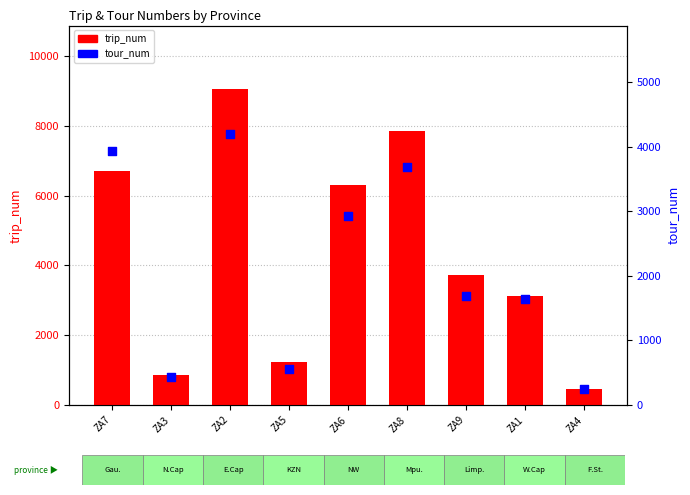

What are all the series names shown in the legend?

trip_num, tour_num